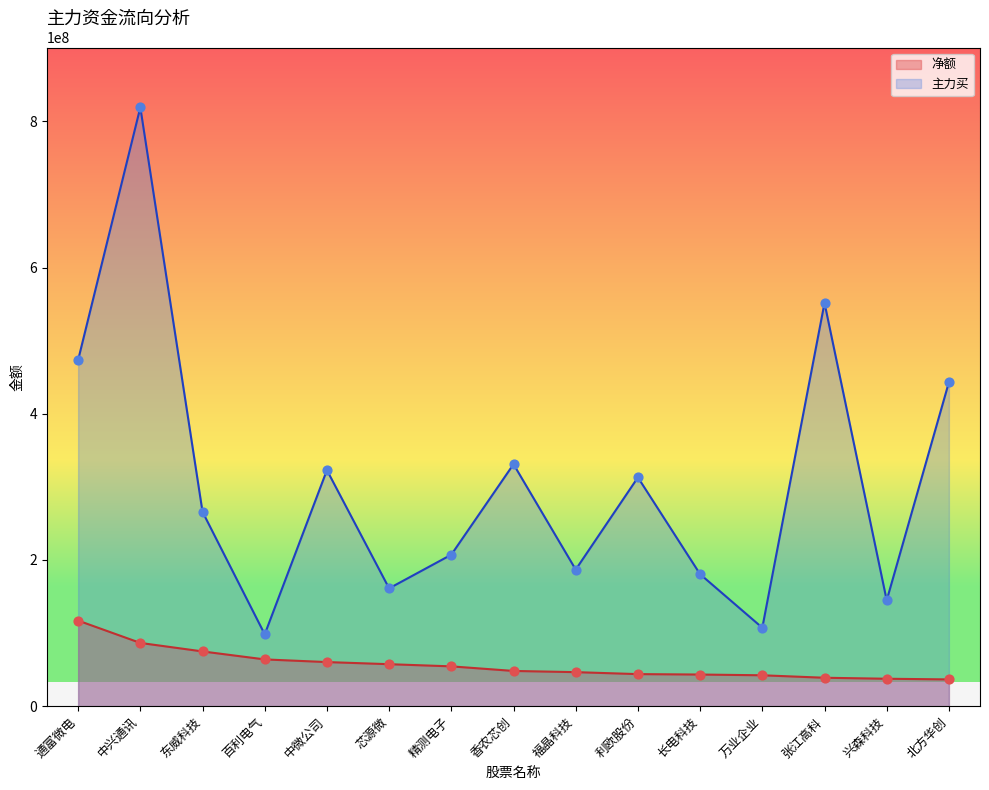

At how many categories does at least one series exceed 188363849?

9